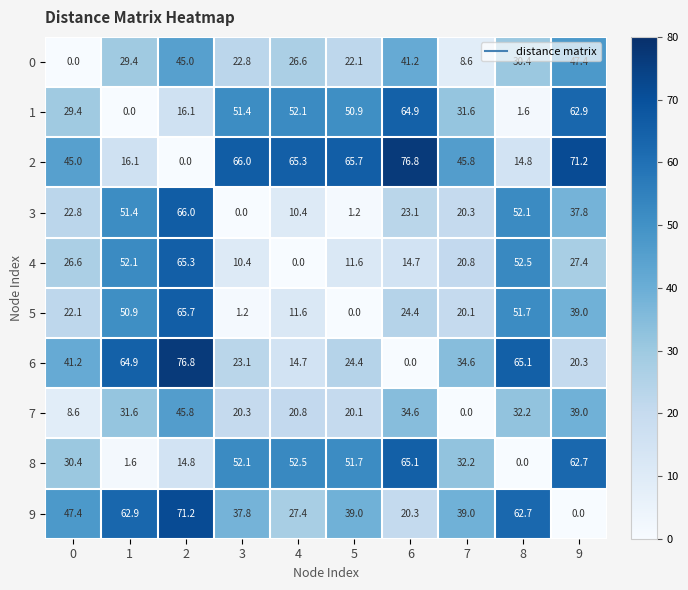

How many data points does each series have?

10